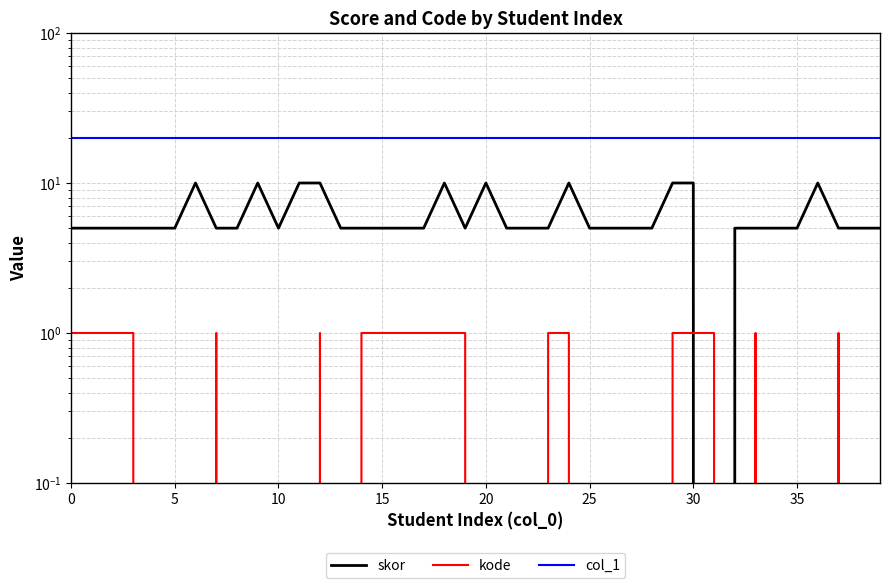

Which series has the largest range (max minus min)?

skor